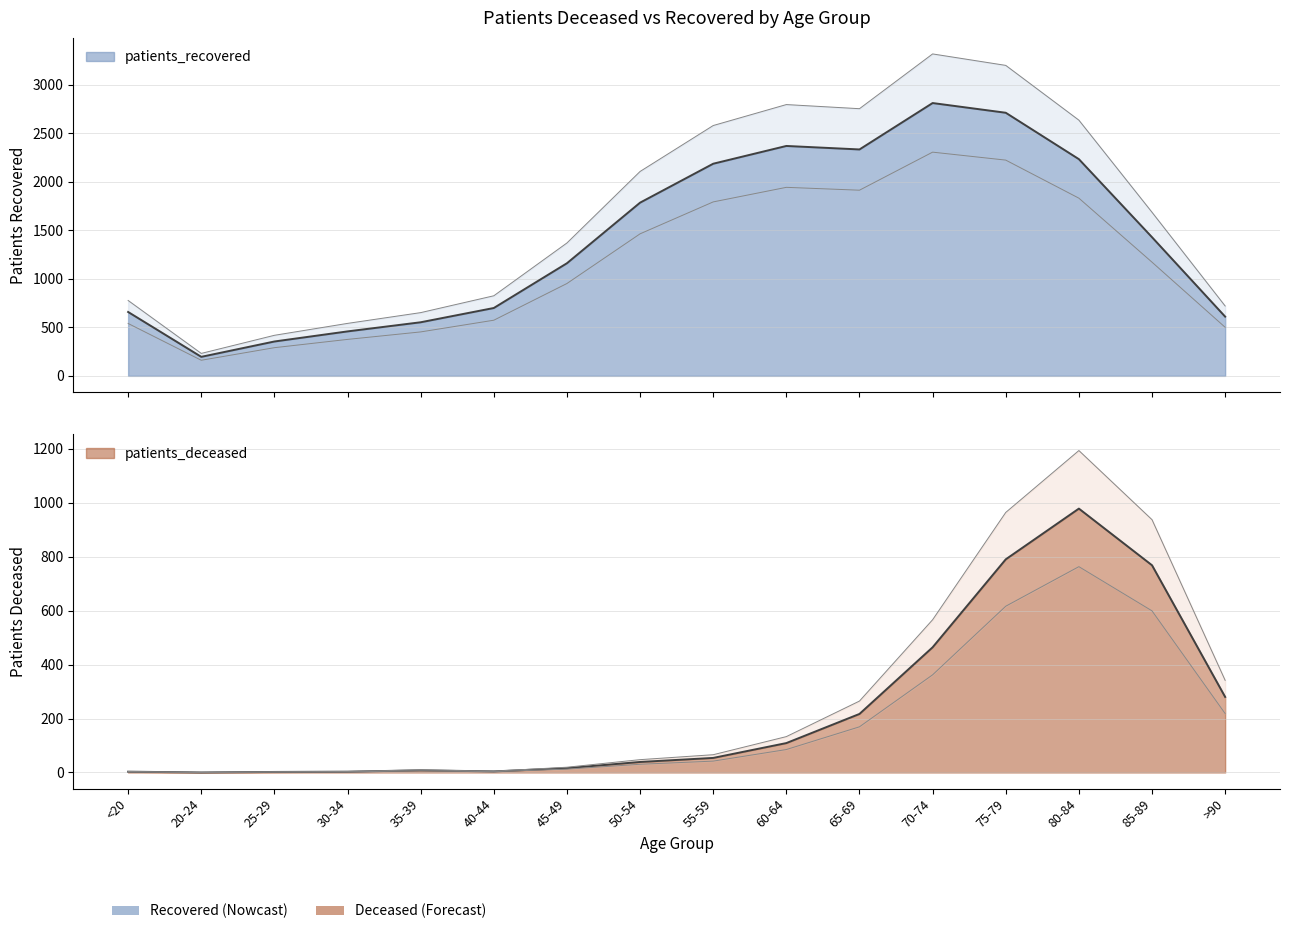

Which category has the highest value across all series?

70-74